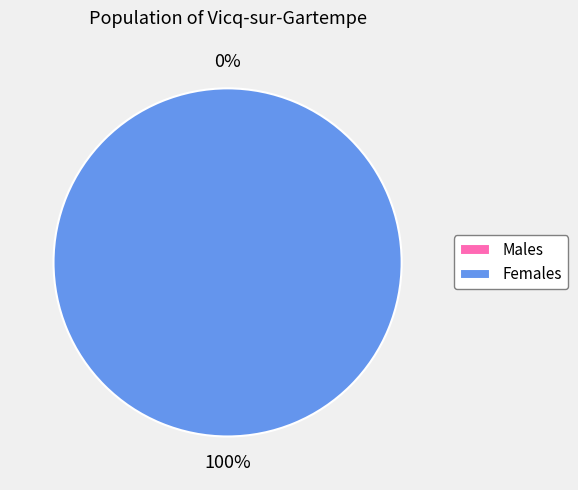

The 1566843480 slice represents 87% of the pie. True or false?

False